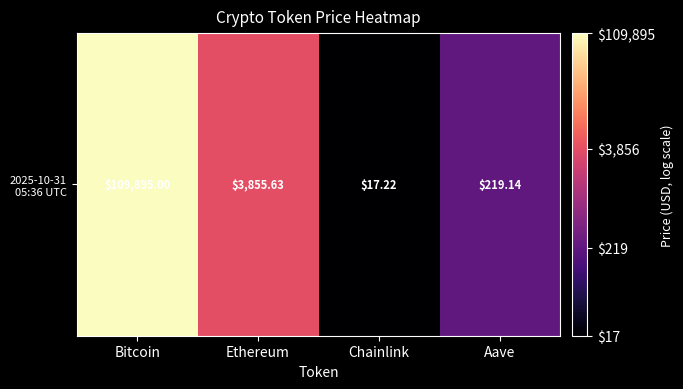

At which label does the data first exceed 3?

Bitcoin